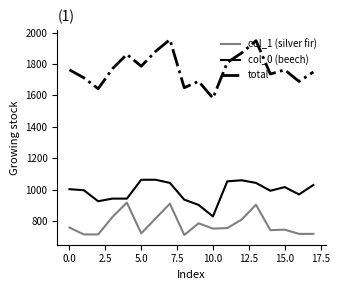

What is the maximum value shown in the chart?

1954.6